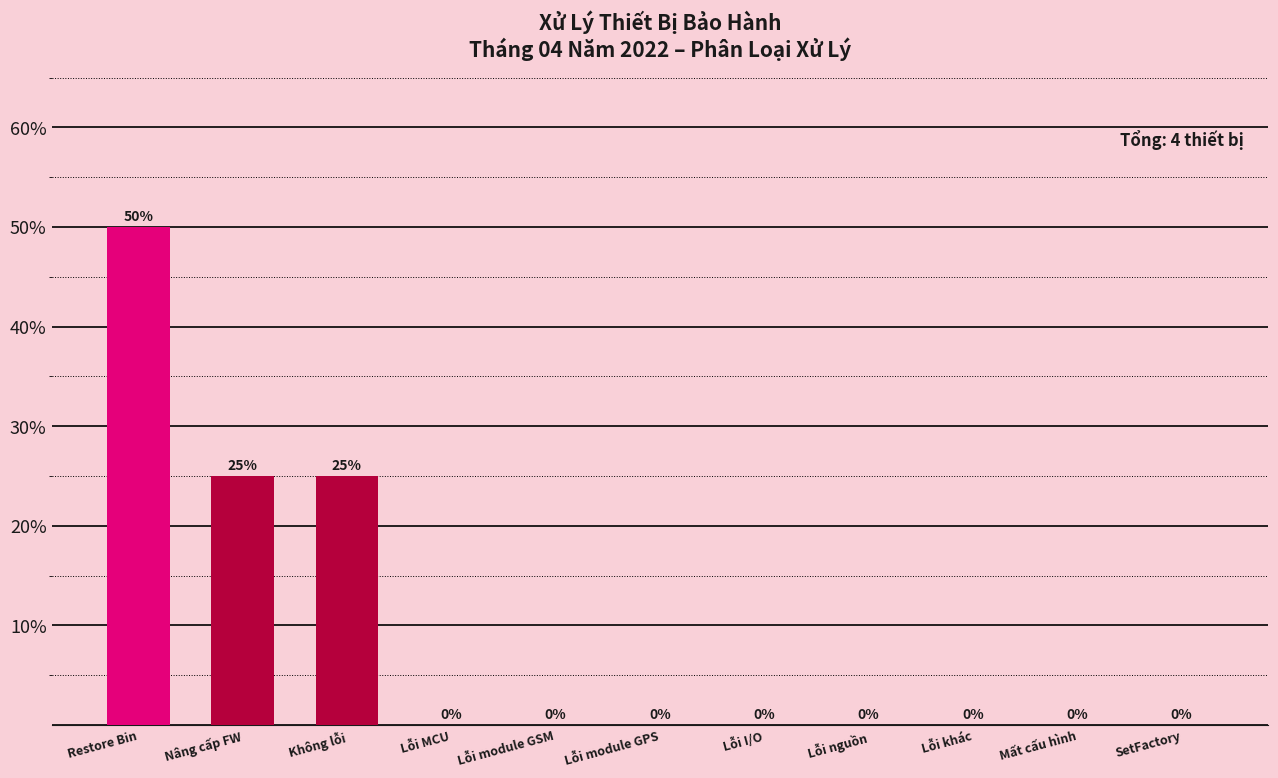

Reading left to right, transcribe all the data shown in this chart.

Restore Bin=50	Nâng cấp FW=25	Không lỗi=25	Lỗi MCU=0	Lỗi module GSM=0	Lỗi module GPS=0	Lỗi I/O=0	Lỗi nguồn=0	Lỗi khác=0	Mất cấu hình=0	SetFactory=0